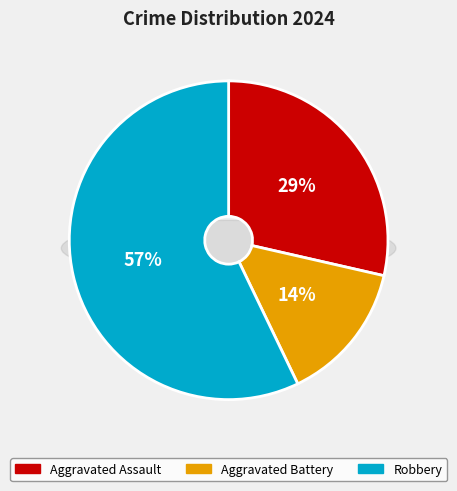

How many slices are in this pie chart?

3